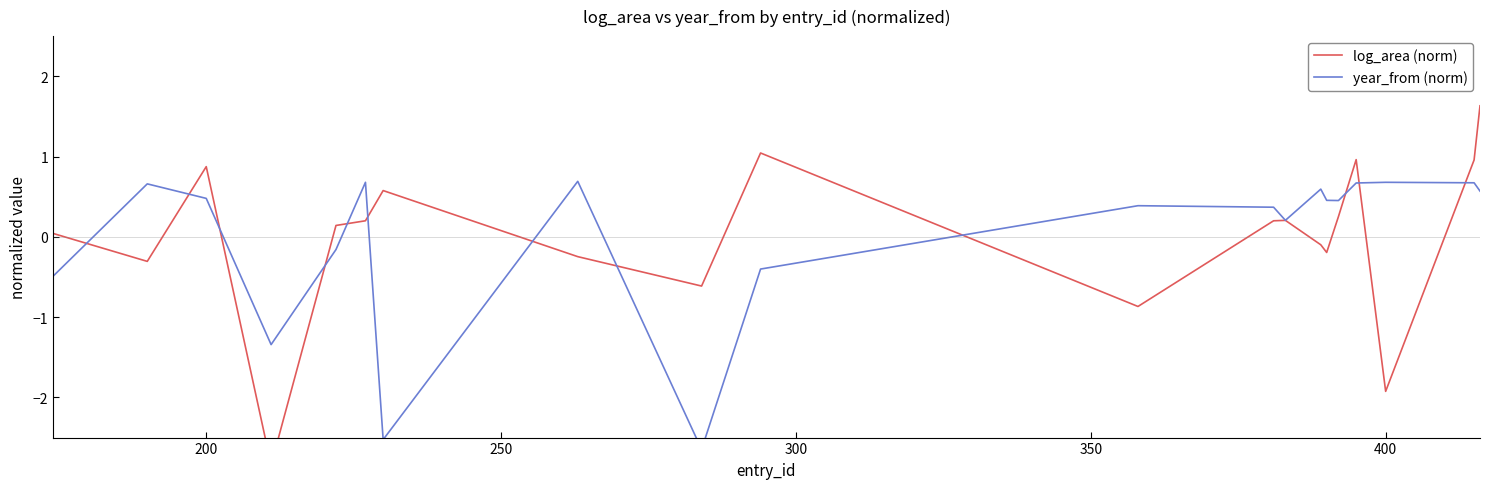

What is the value of the year_from (norm) point at the 13th from the left?

0.2